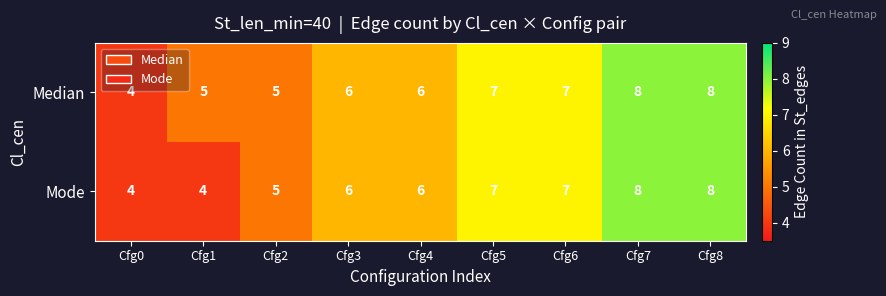

Reading left to right, list all the values displayed in this chart.

Median: Cfg0=4	Cfg1=5	Cfg2=5	Cfg3=6	Cfg4=6	Cfg5=7	Cfg6=7	Cfg7=8	Cfg8=8
Mode: Cfg0=4	Cfg1=4	Cfg2=5	Cfg3=6	Cfg4=6	Cfg5=7	Cfg6=7	Cfg7=8	Cfg8=8